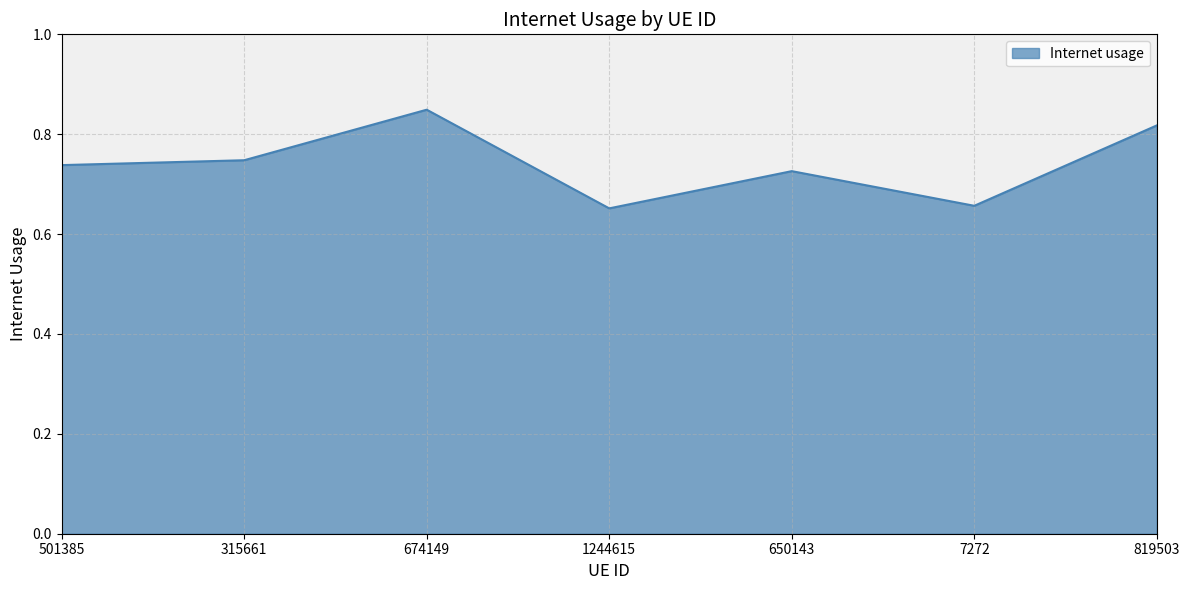

What position from the left is 315661?

2